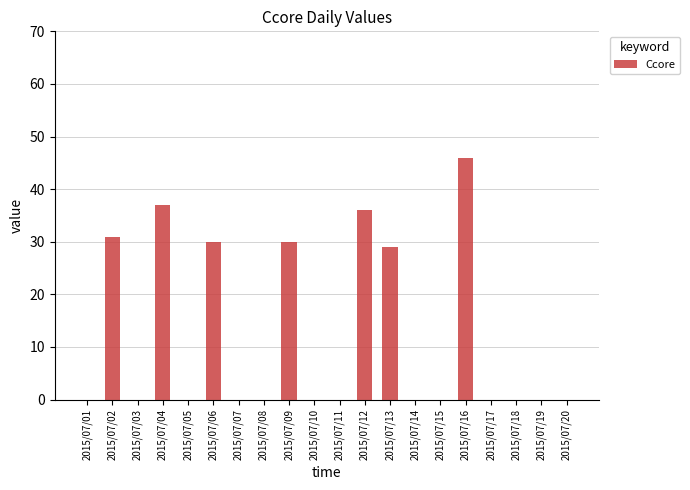

How many categories are shown in the chart?

20